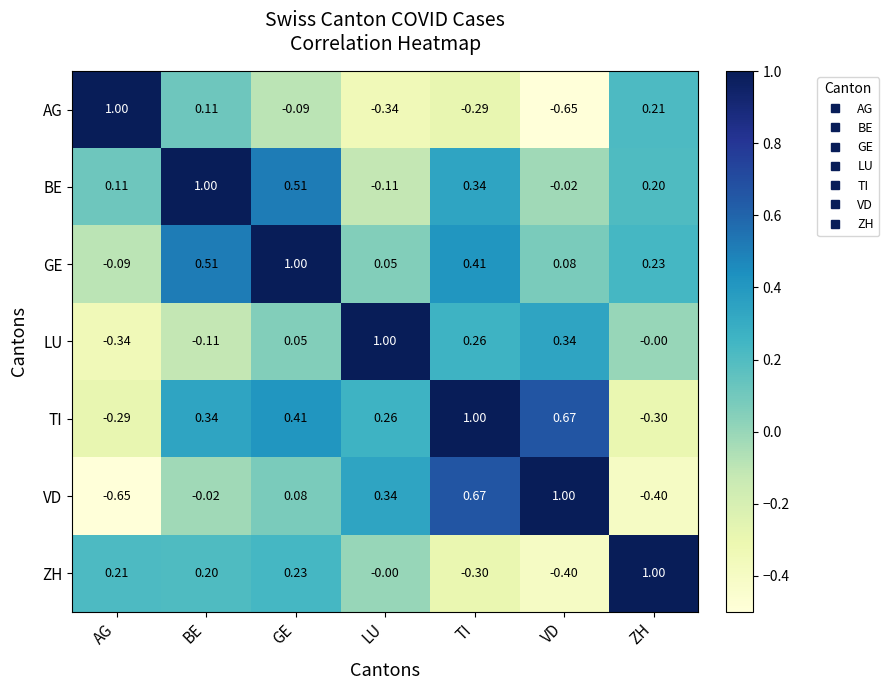

How many positive values does the AG series have?

3